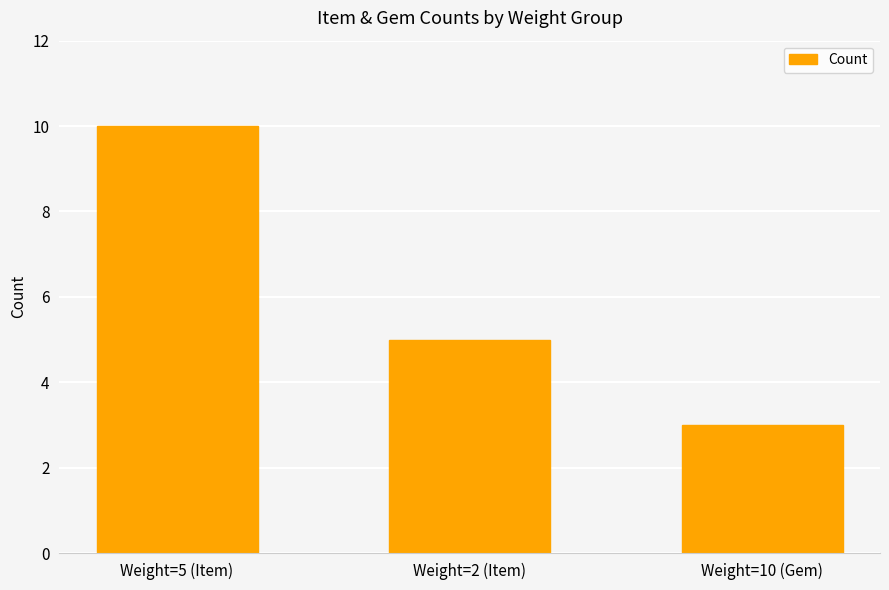

Is it true that the value at Weight=2 (Item) is 2?

False